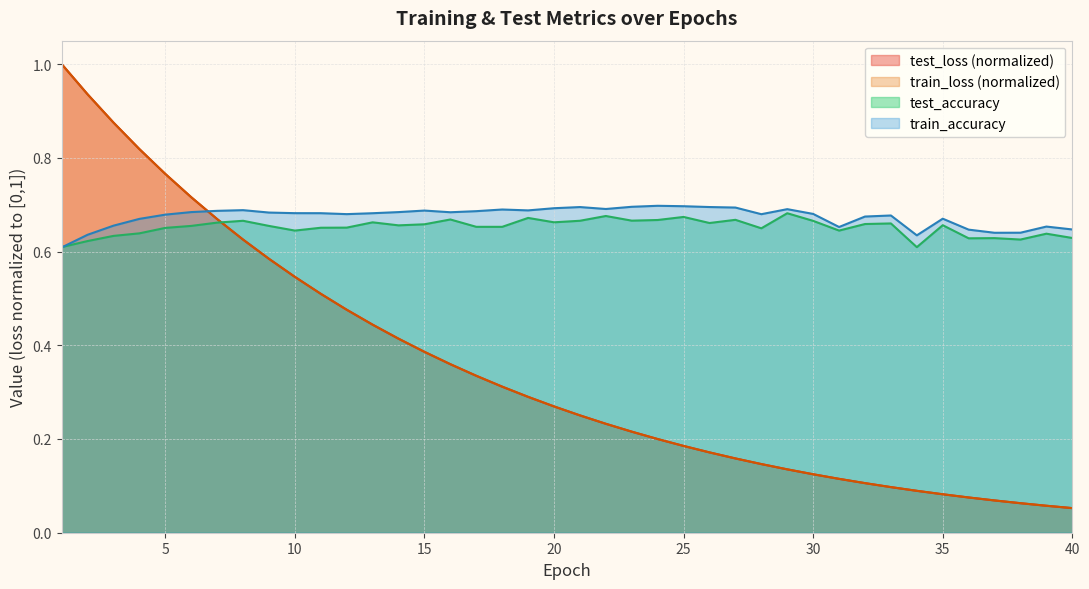

Read the test_accuracy value at 26.

0.7